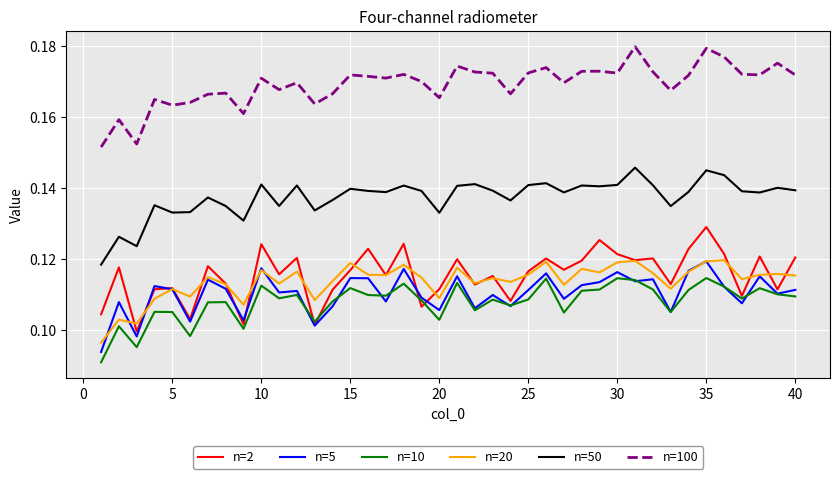

True or false: n=5 and n=50 cross at least once.

False